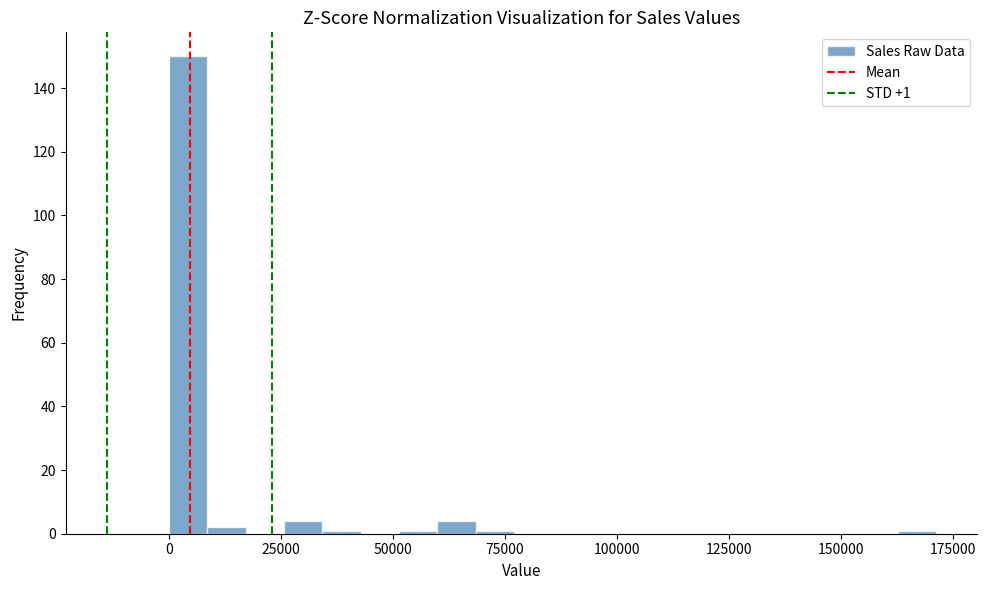

Around what value on the x-axis is the tallest bar? Give the approximate position of its centre, as read against the axis.

5000